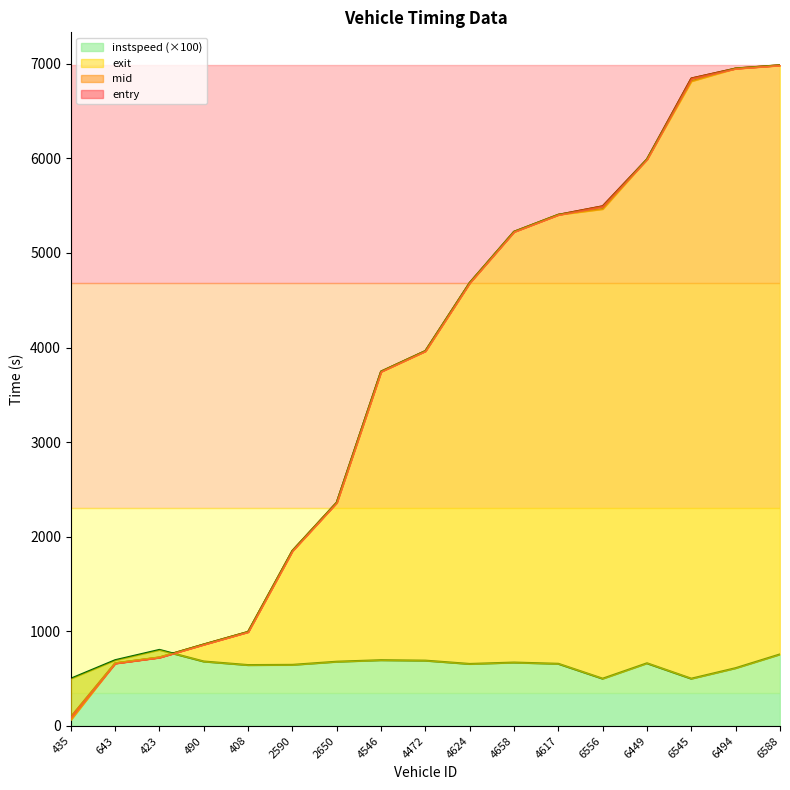

What position from the right is 423?

15